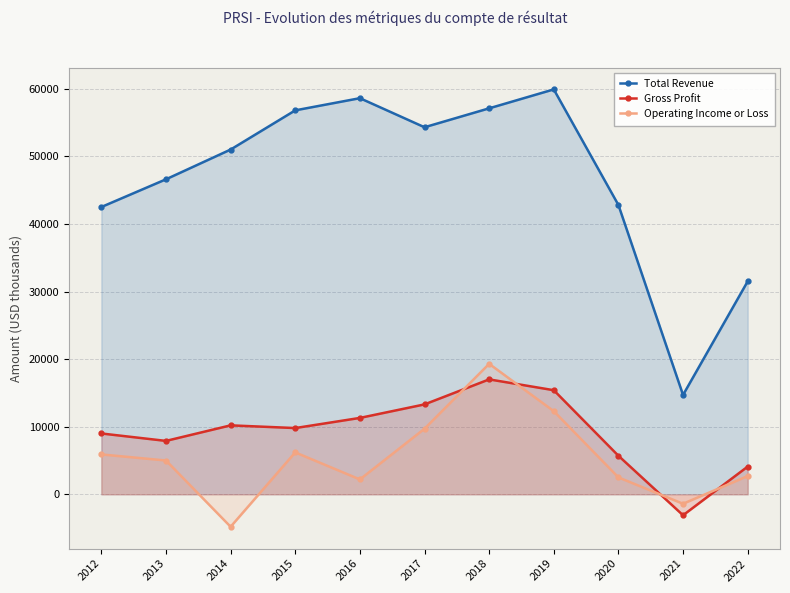

Which series has the largest total across all categories?

Total Revenue